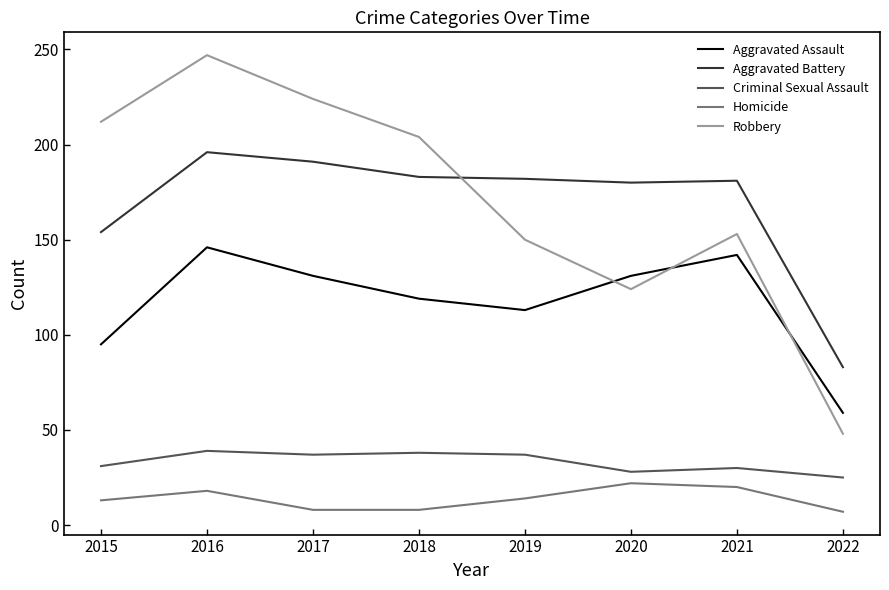

Where is the first local minimum for Robbery?

2020